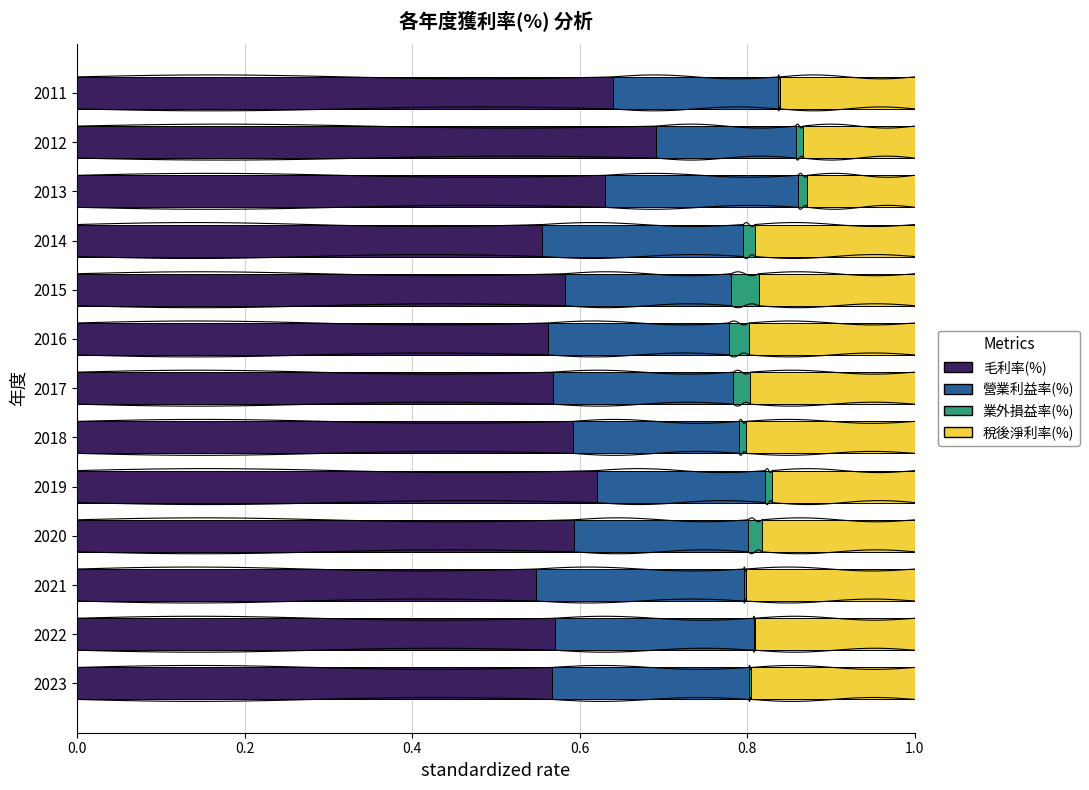

How many categories are shown in the chart?

13